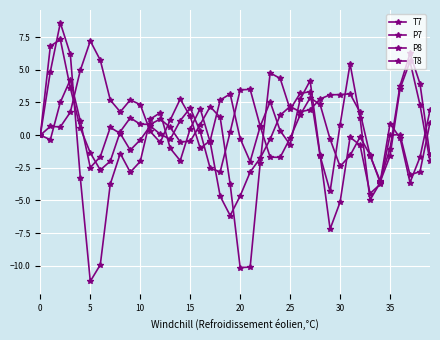

Does the chart have visible grid lines?

Yes